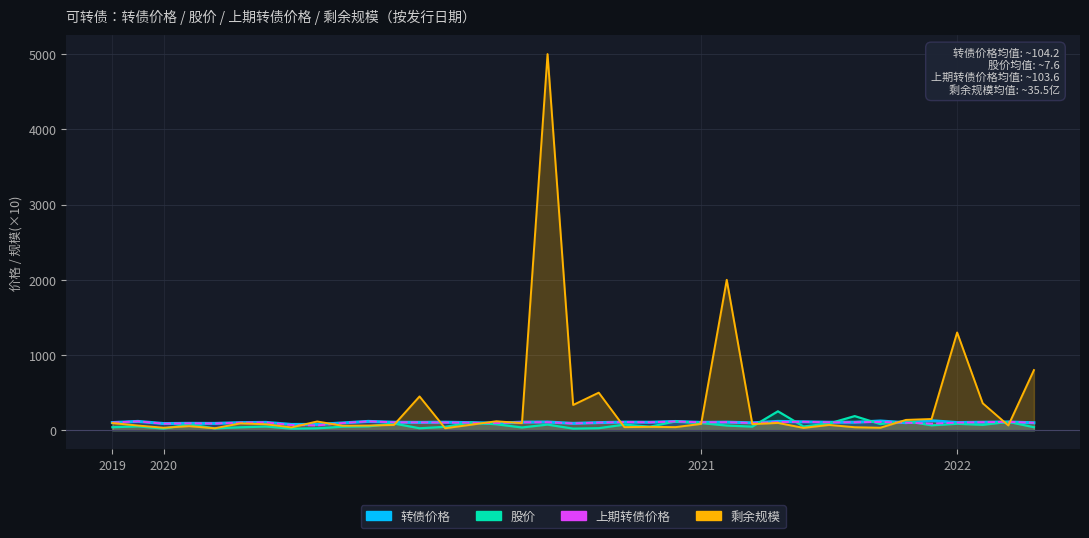

How many interior local peaks does the 上期转债价格 series have?

11